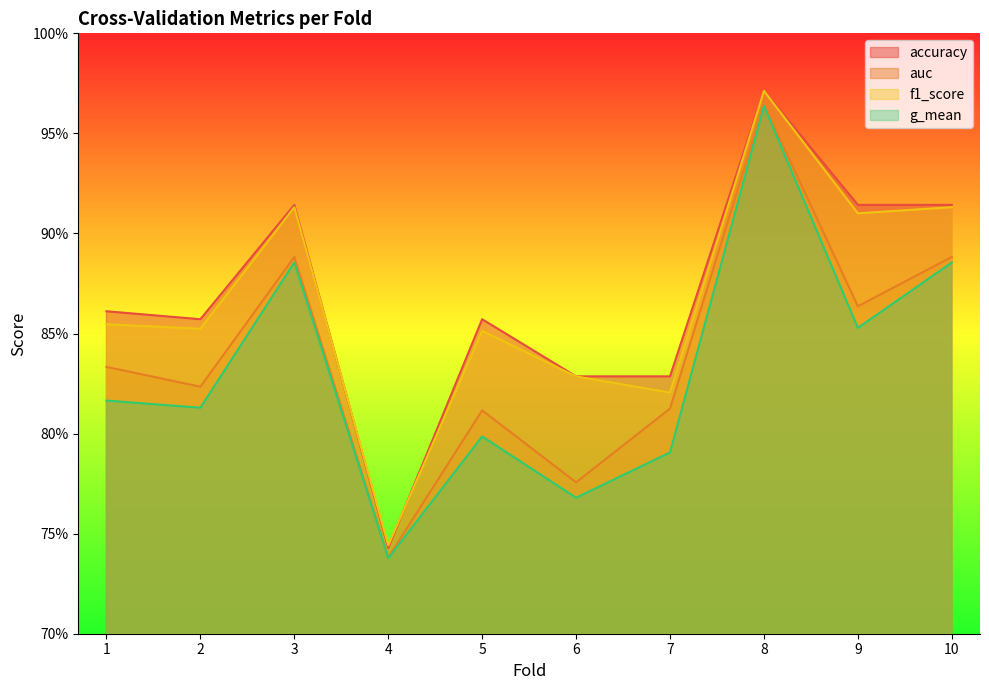

Which series has the largest total across all categories?

accuracy